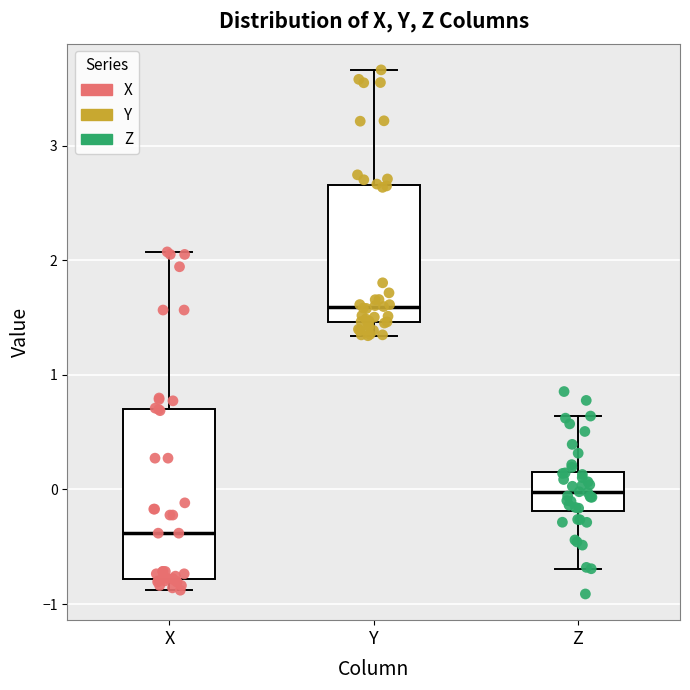

Where does the lower whisker of the box for Y end on the y-axis? The values are not printed on the chart, so give them approximately, as read against the axis.

1.3